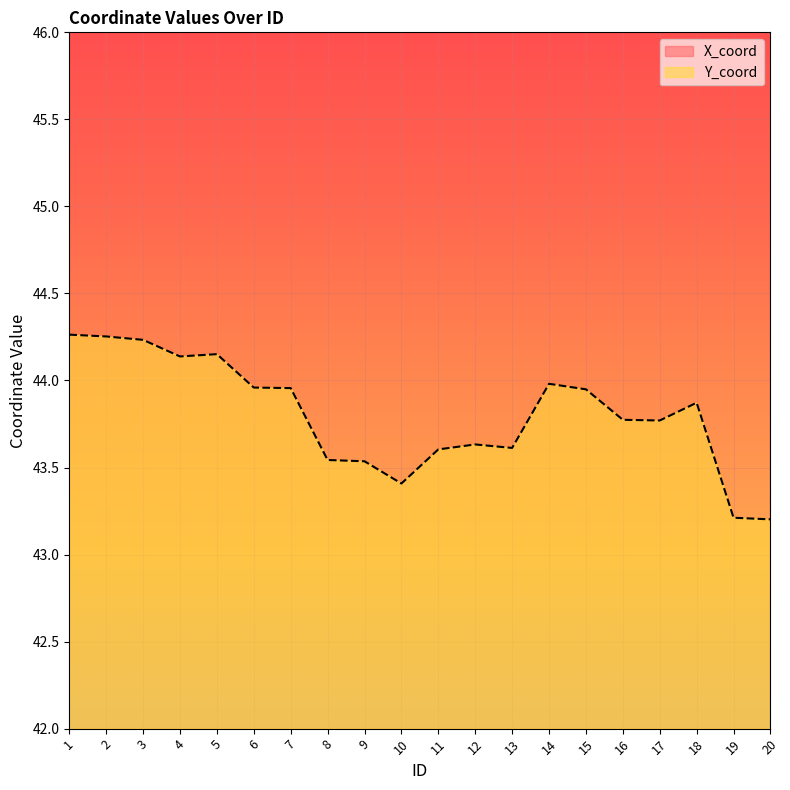

What is the minimum value shown in the chart?

43.2